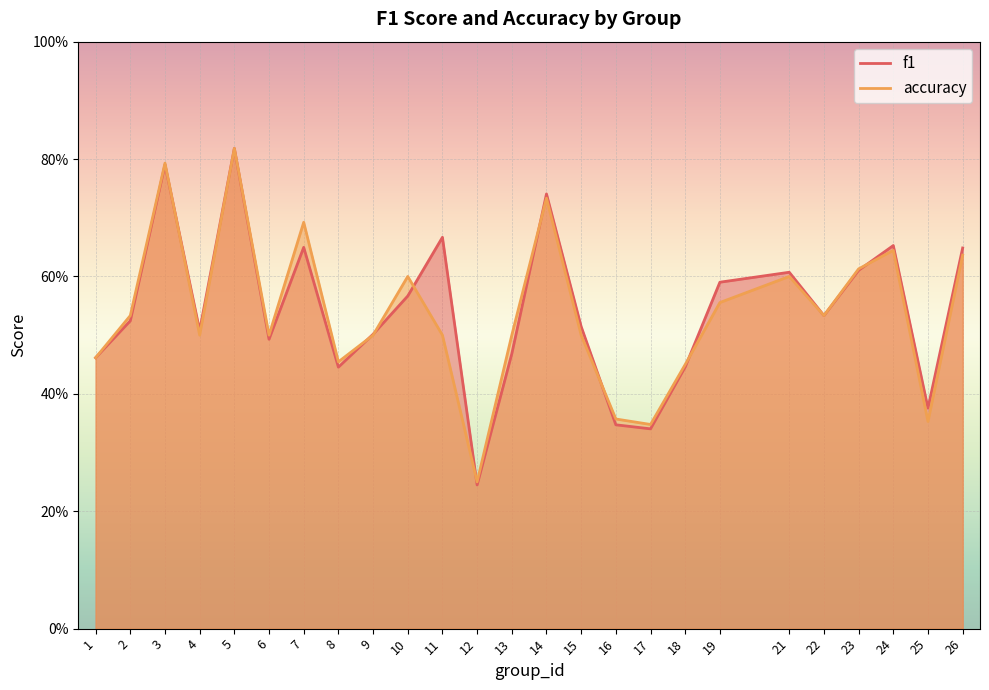

How many times do f1 and accuracy cross each other?

9